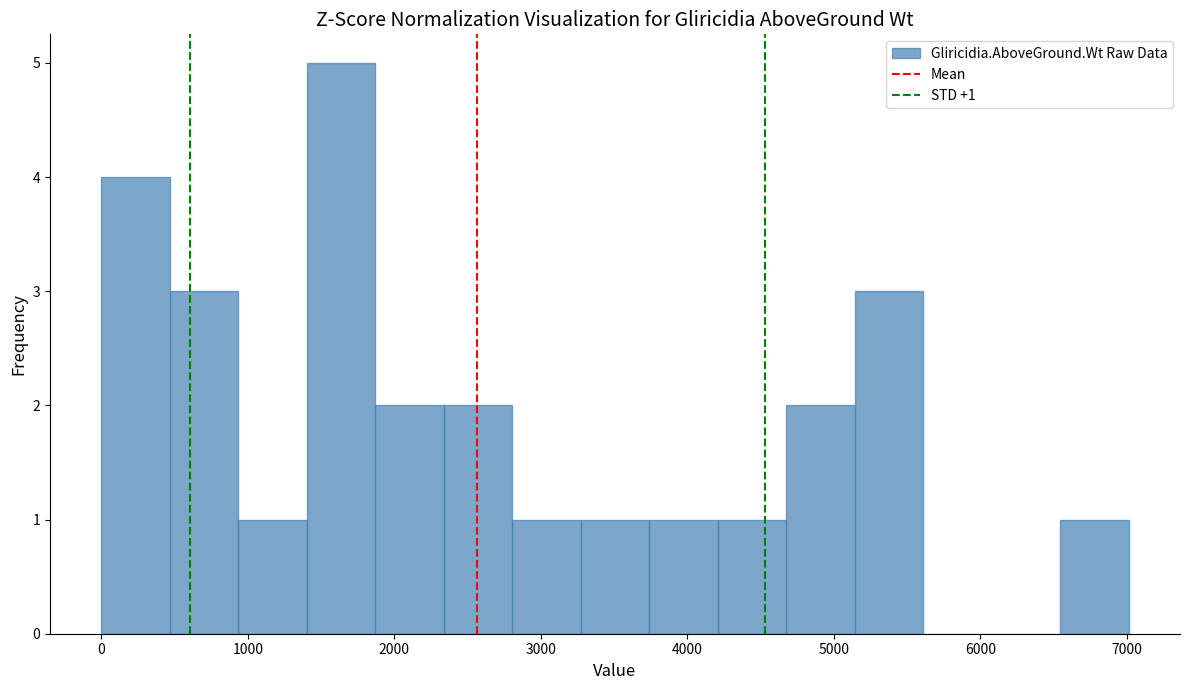

Over which range of the x-axis is the bar tallest?

1400 to 1900